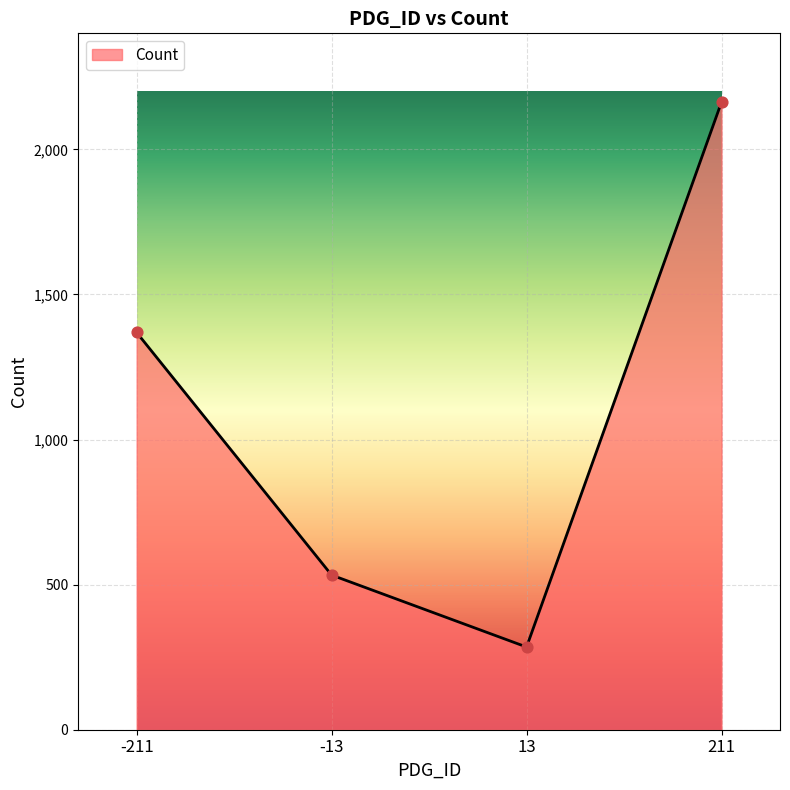

What is the ratio of the value at -13 to the value at -211?

0.4